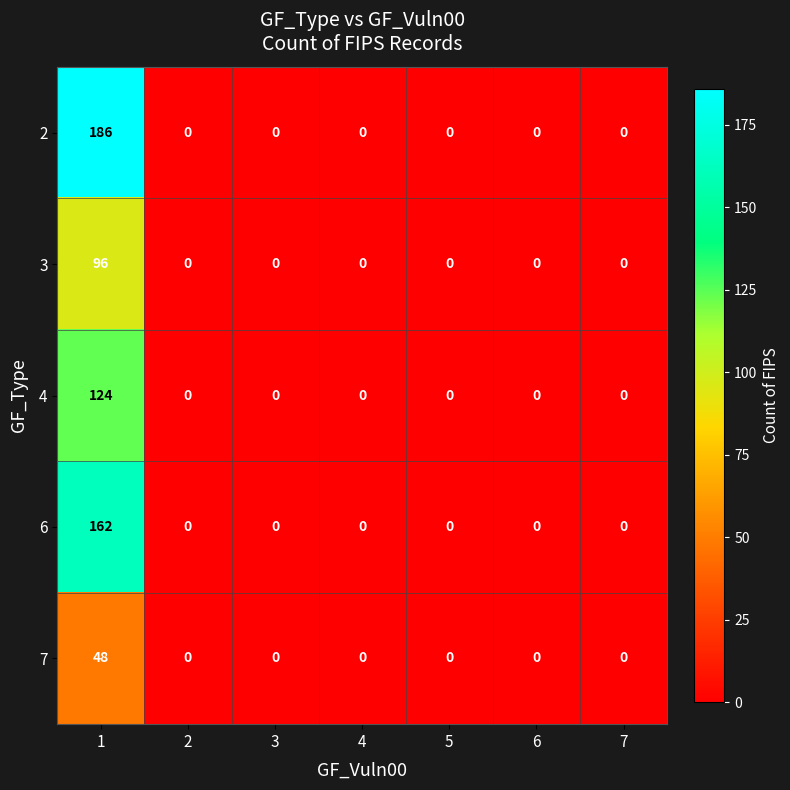

At which category is the sum across all series the highest?

1